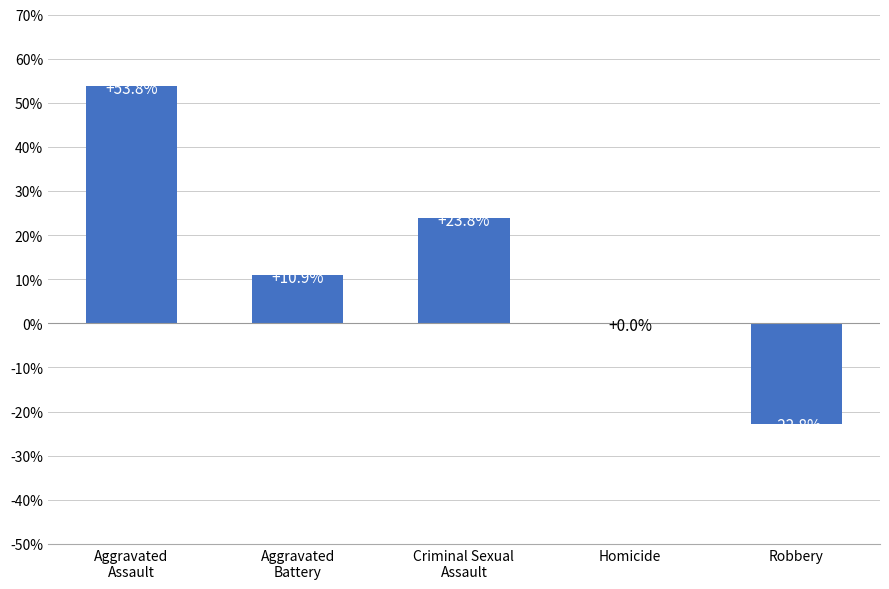

True or false: the data shows 19.4 at Aggravated
Battery.

False